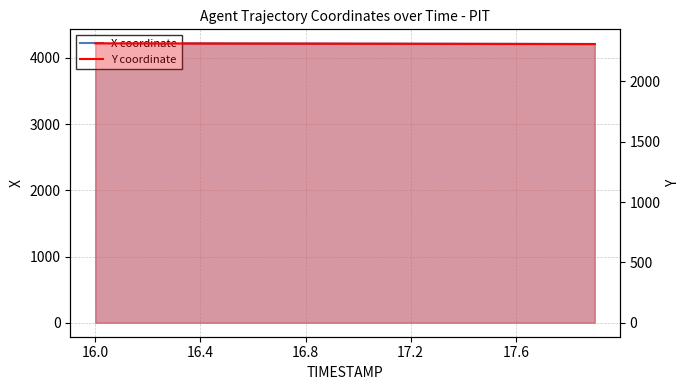

True or false: Y coordinate and X coordinate cross at least once.

False